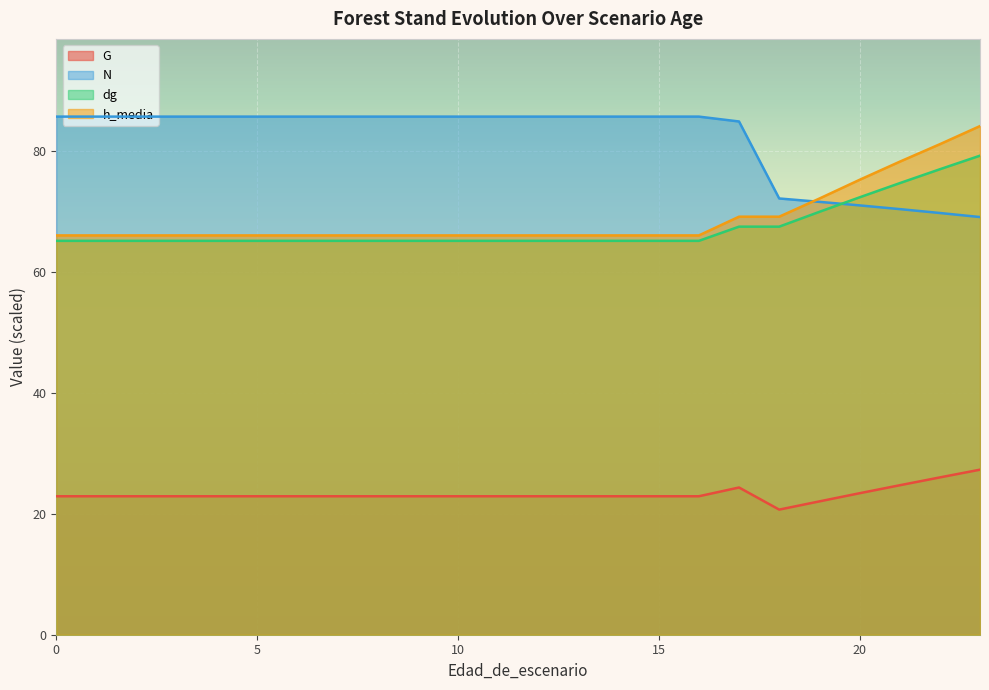

True or false: N has a value of 55.4 at 5.

False